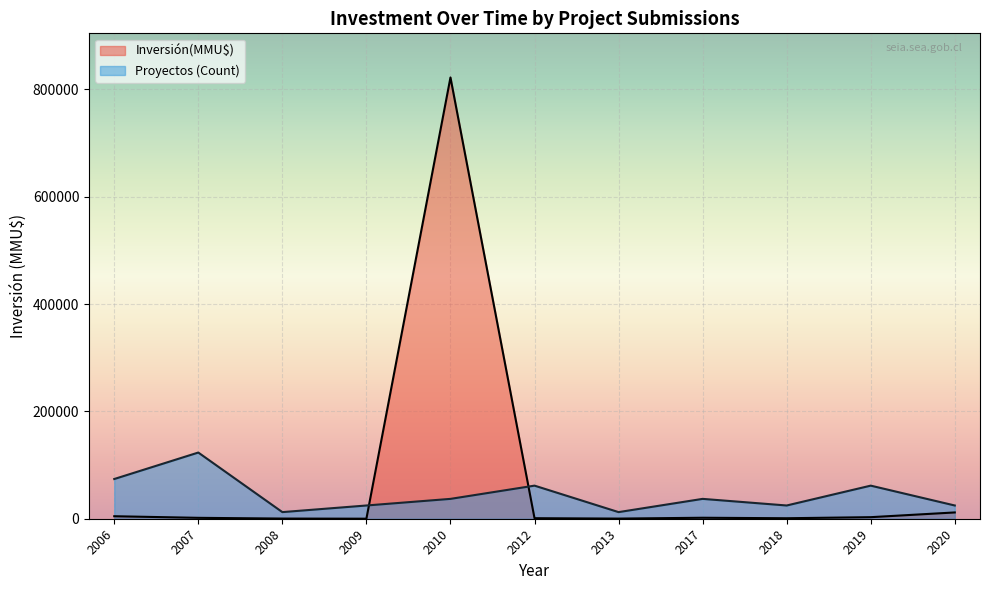

True or false: Inversión(MMU$) and Proyectos (Count) intersect in this chart.

True